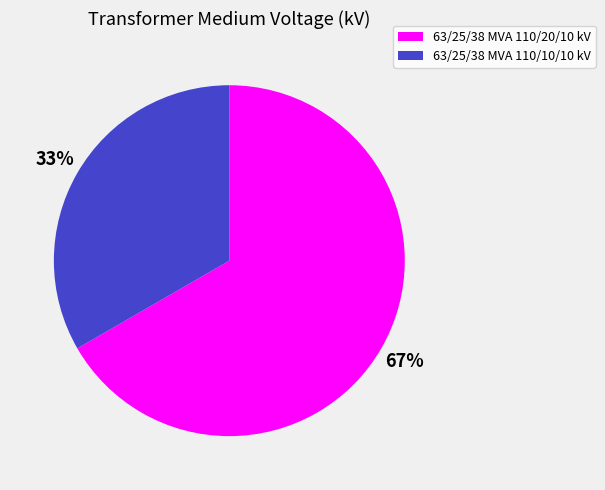

Does 63/25/38 MVA 110/20/10 kV represent more than half of the total?

Yes